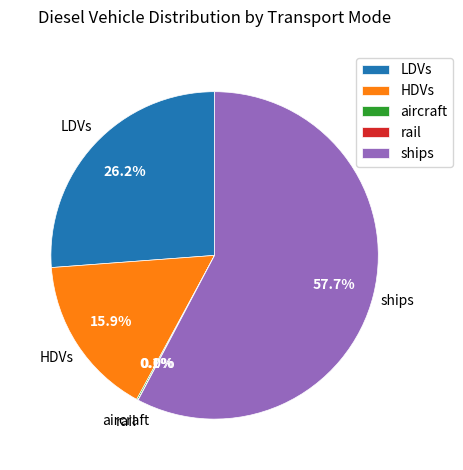

Between LDVs and ships, which is larger?

ships